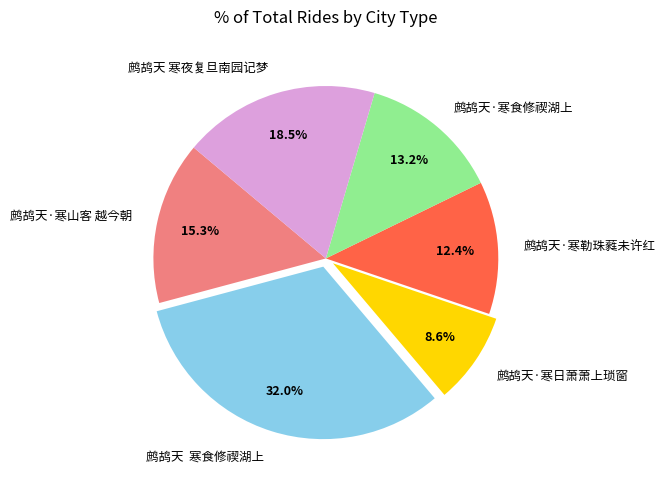

Which slice is the largest?

鹧鸪天 寒食修禊湖上